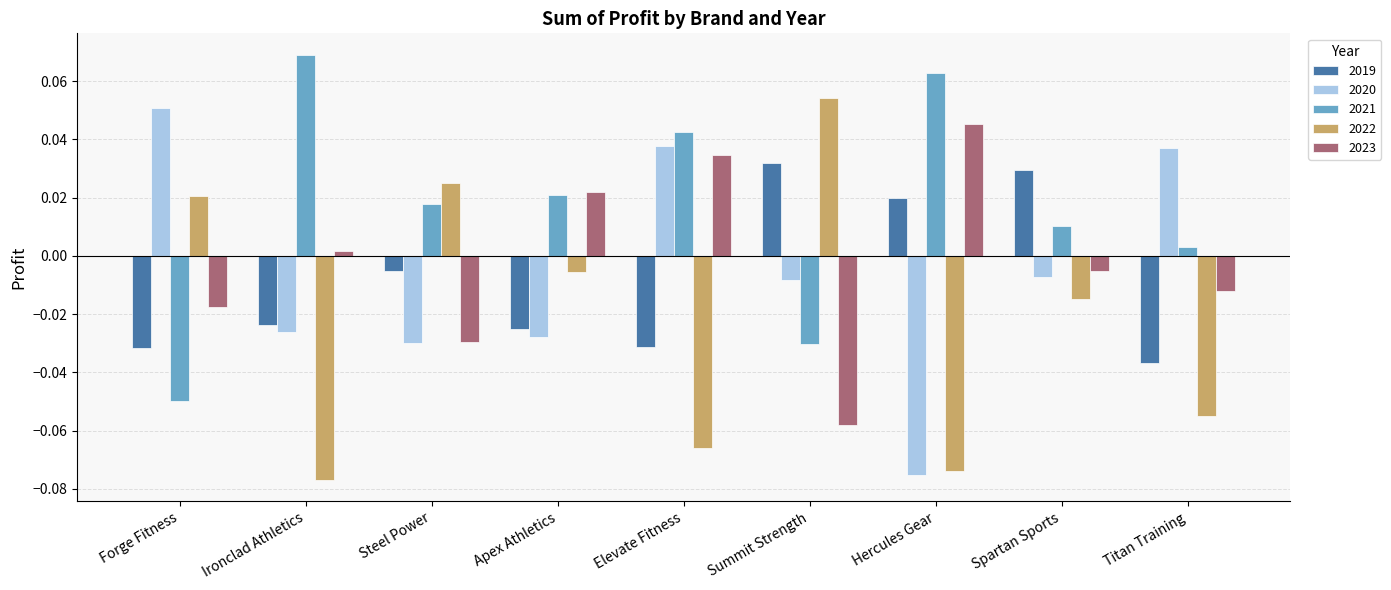

Which category has the highest value in the 2022 series?

Summit Strength